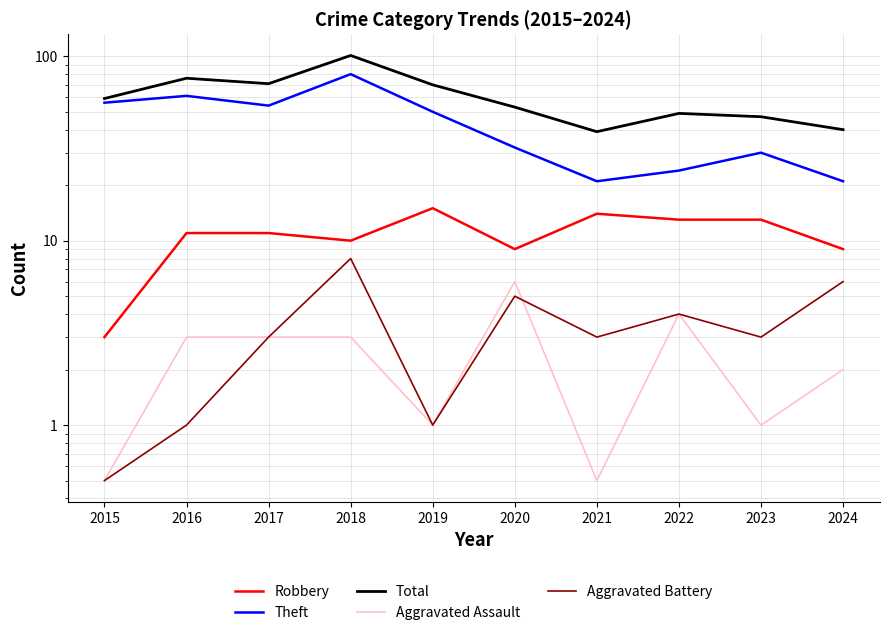

What is the lowest value of the Robbery series?

3.0